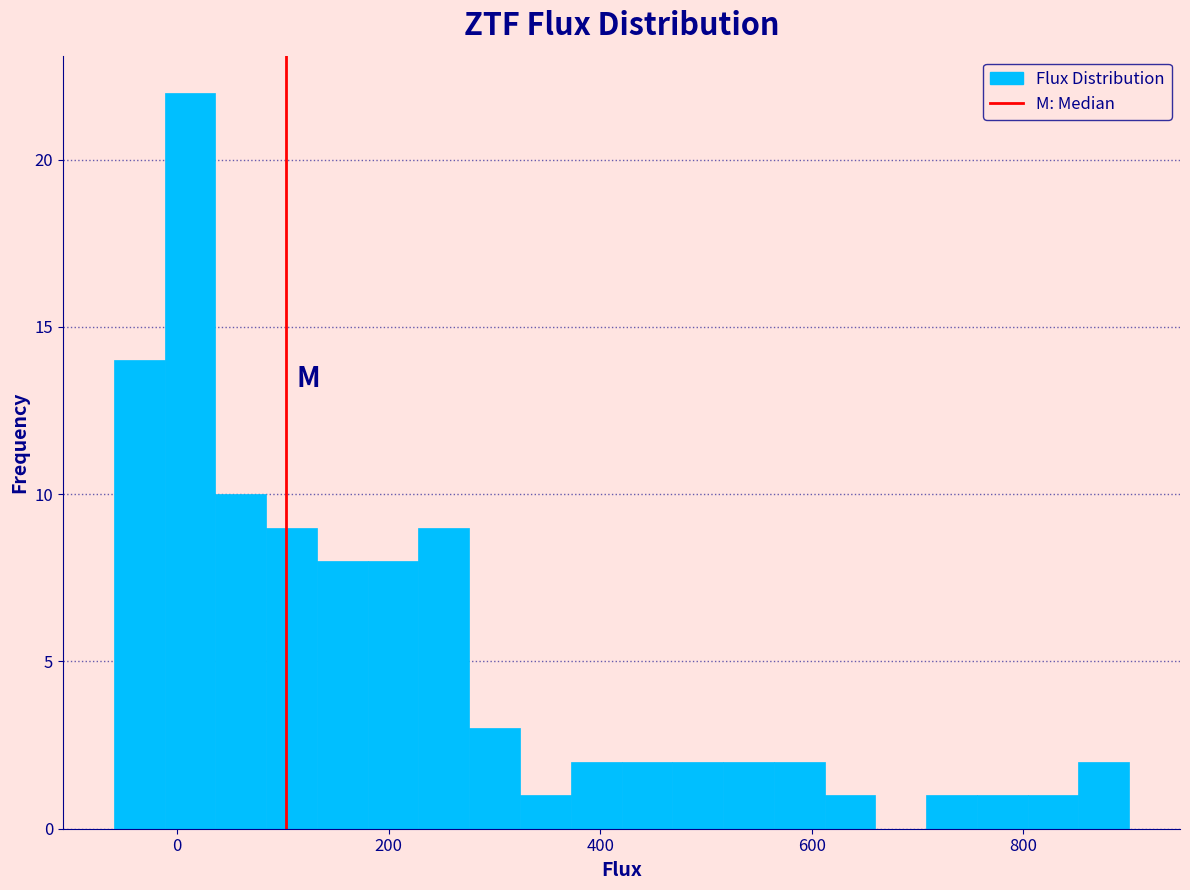

Read against the x-axis, roughly where is the centre of the tallest bar?

20